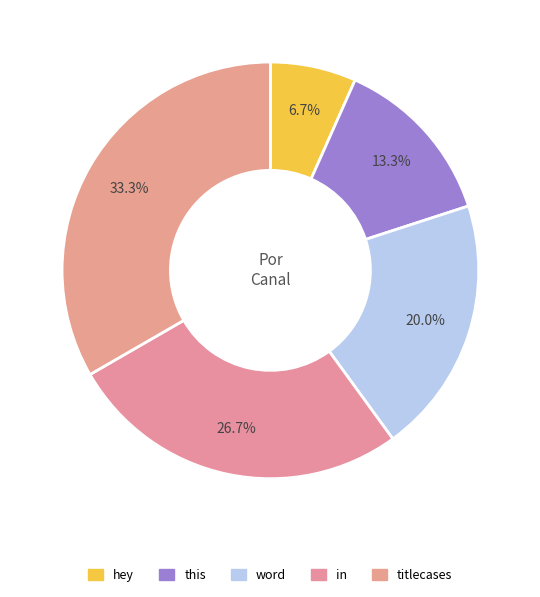

Does any single category account for the majority?

No